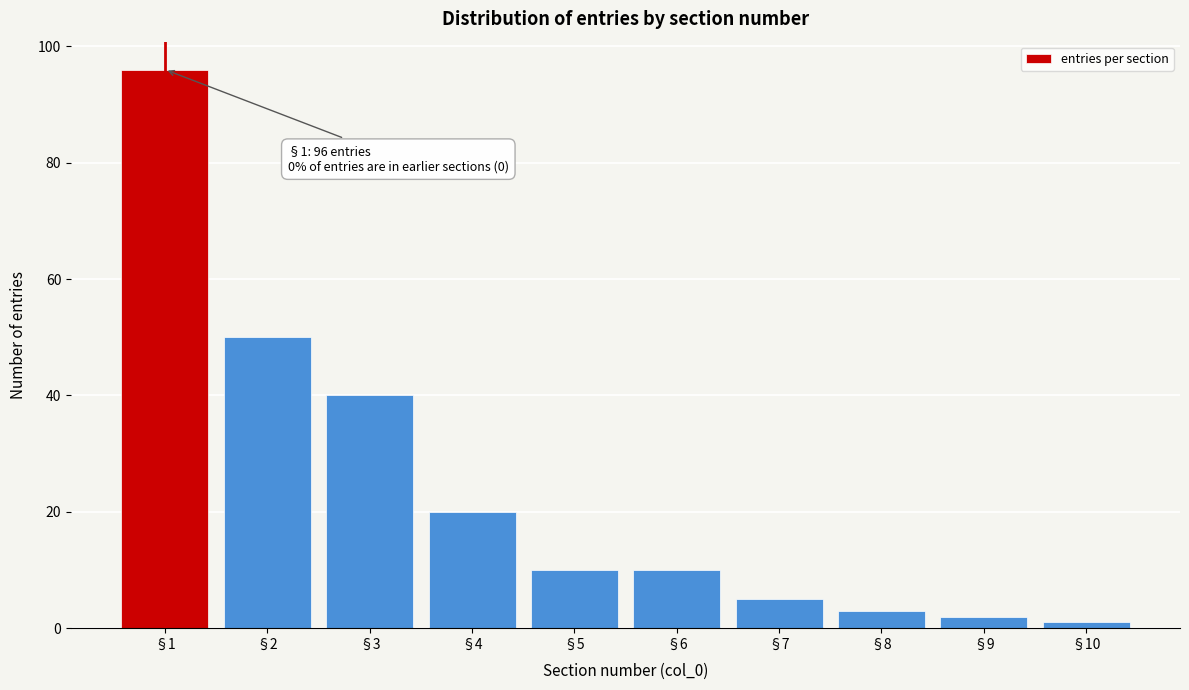

Reading right to left, what are all the values shown in this chart?

1	2	3	5	10	10	20	40	50	96